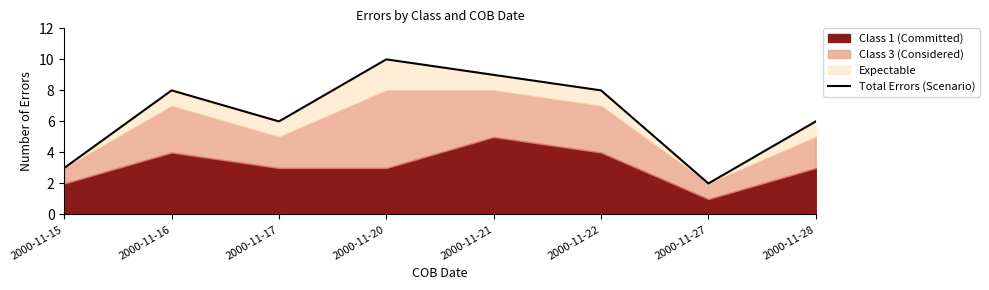

True or false: the data shows 6 at 2000-11-28.

True